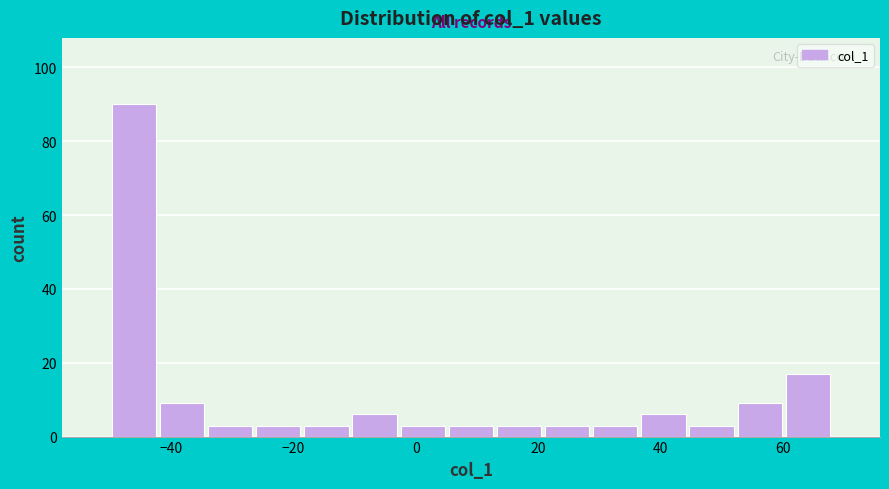

Read against the x-axis, roughly where is the centre of the tallest bar?

-46